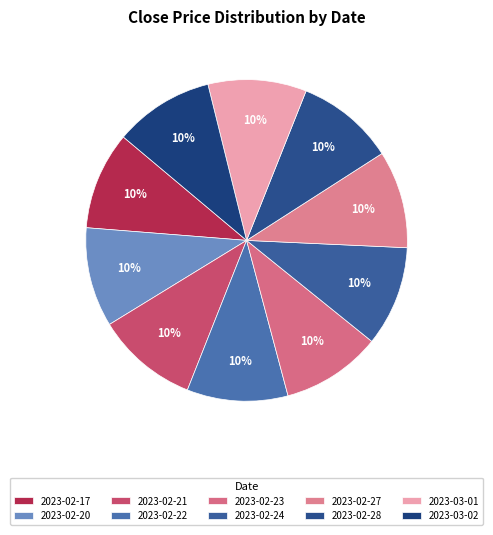

Is it true that 2023-02-23 is 1% of the pie?

False